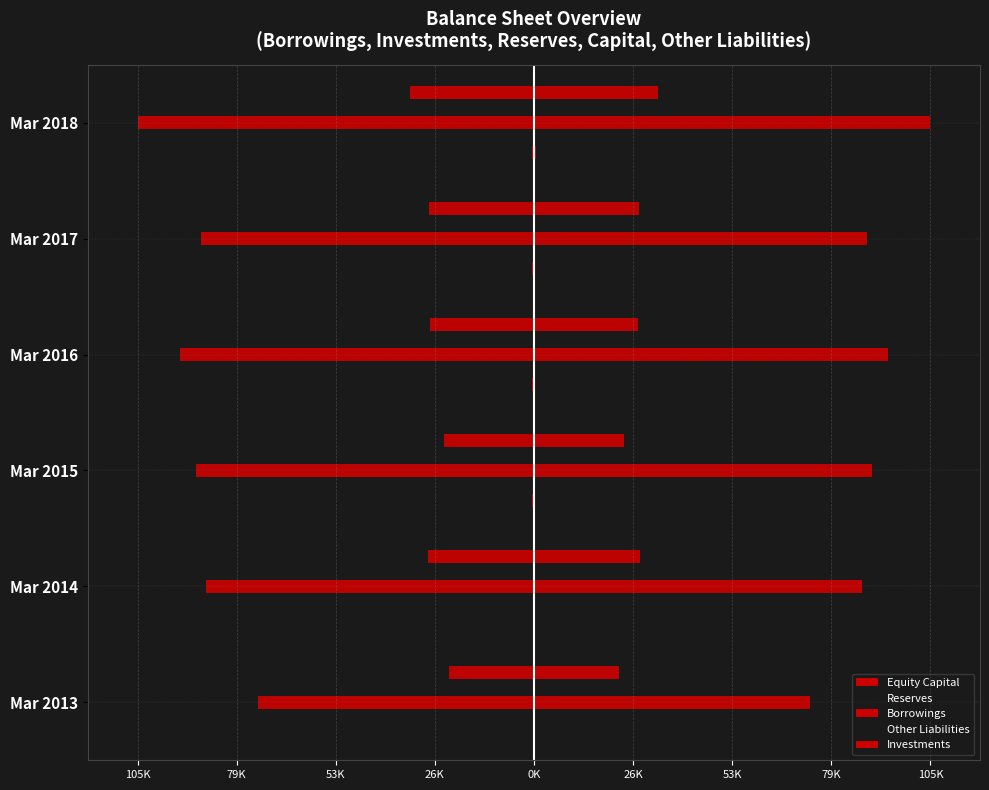

What is the lowest value of the Other Liabilities series?

-0.1